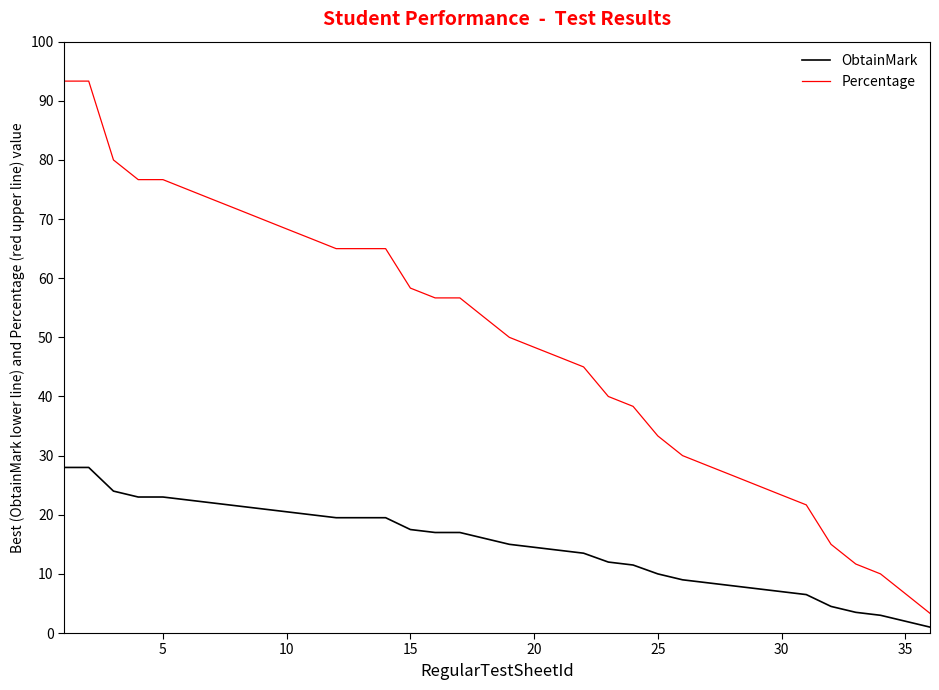

List the series in order of their overall mean, highest first.

Percentage, ObtainMark